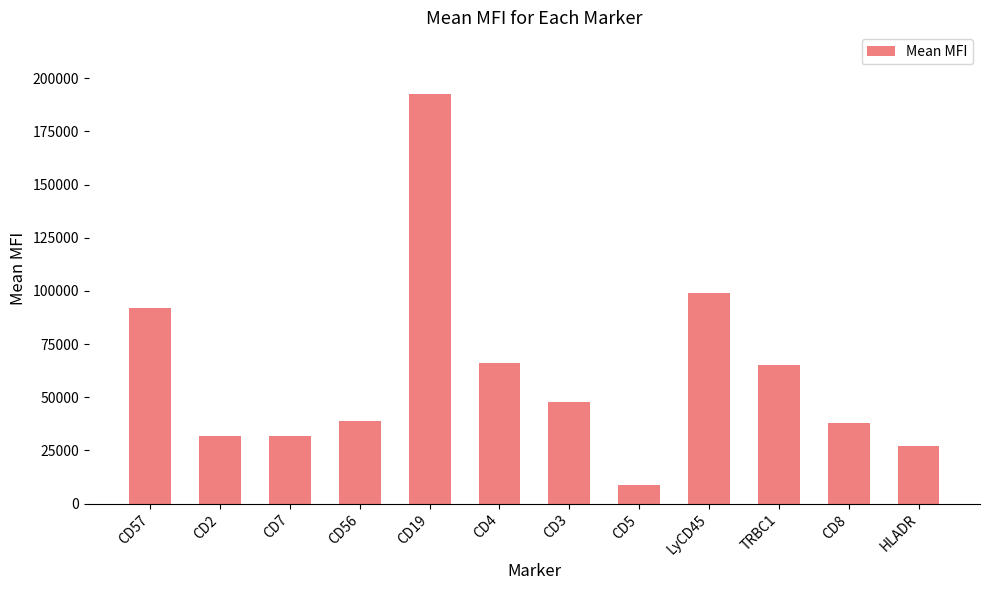

What is the ratio of the value at HLADR to the value at LyCD45?

0.3